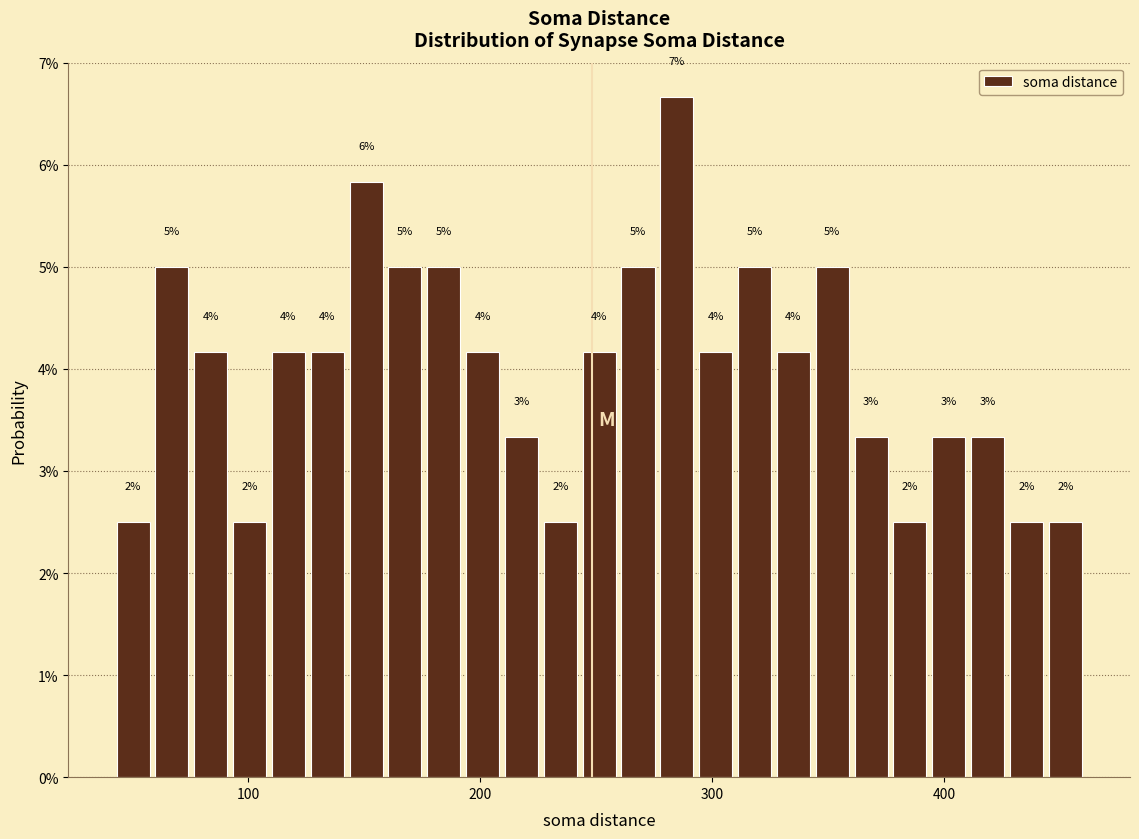

Around what value on the x-axis is the tallest bar? Give the approximate position of its centre, as read against the axis.

280